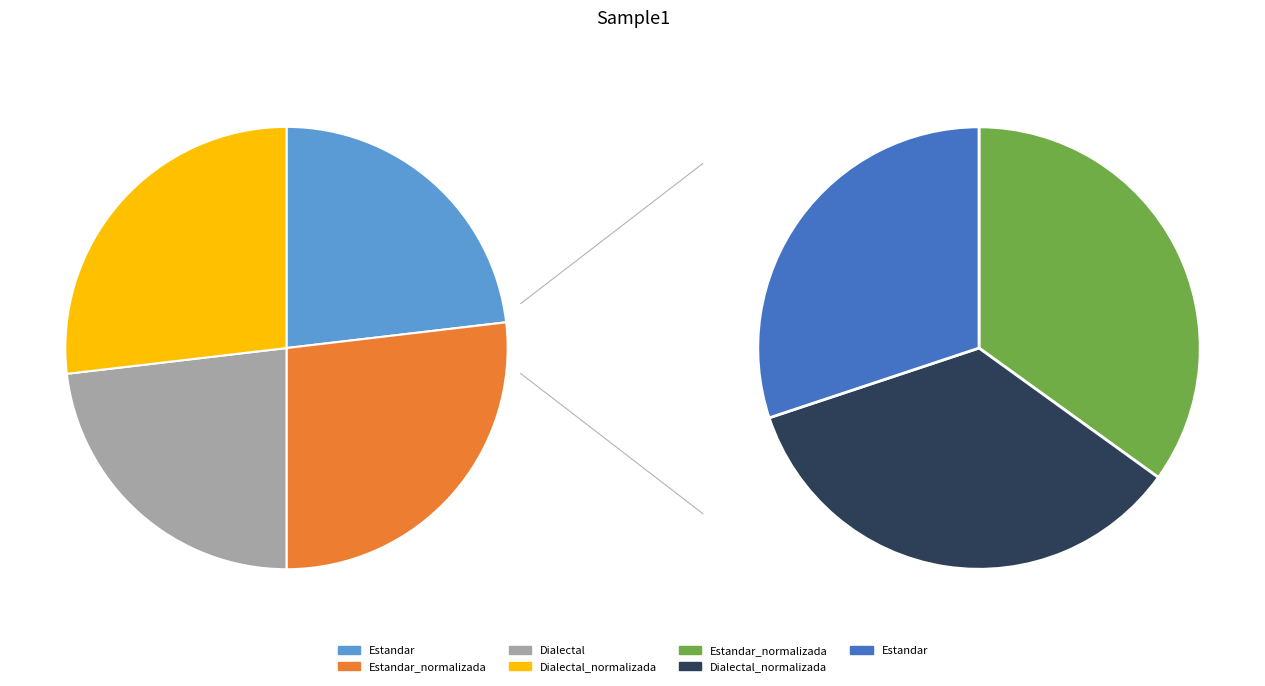

To the nearest percent, what percentage of the pie is Dialectal?

23%